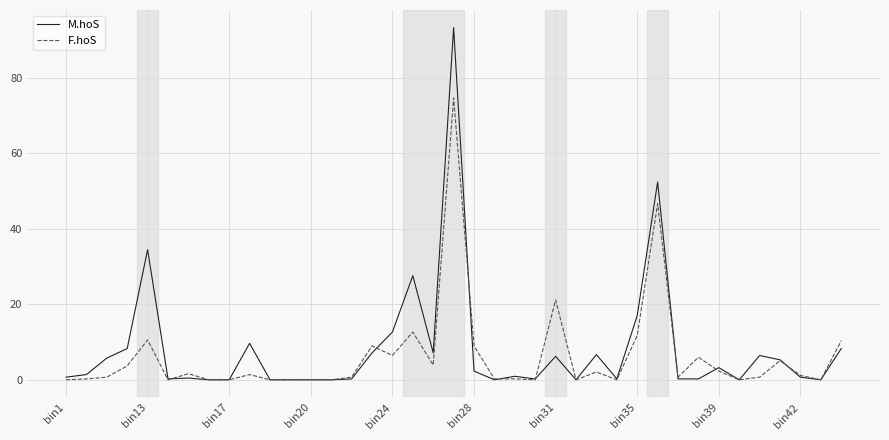

Which series has the widest spread of values?

M.hoS